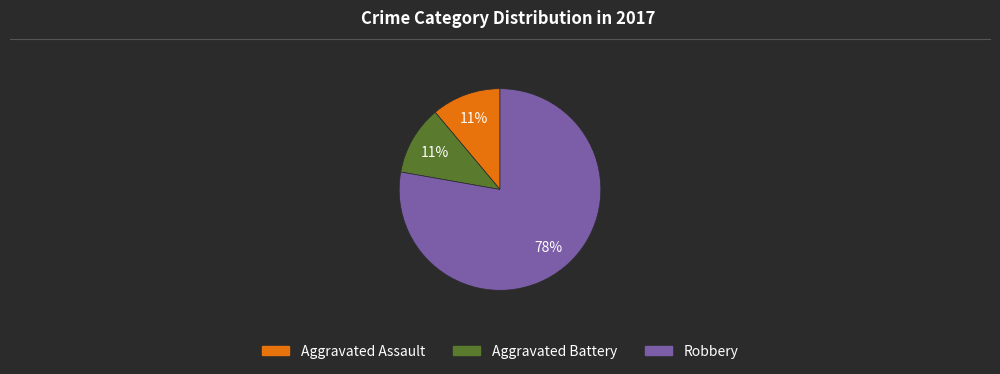

To the nearest percent, what is the combined percentage of Robbery and Aggravated Assault?

89%